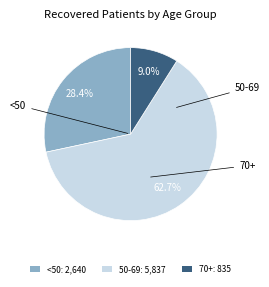

Count the number of slices in the pie.

3